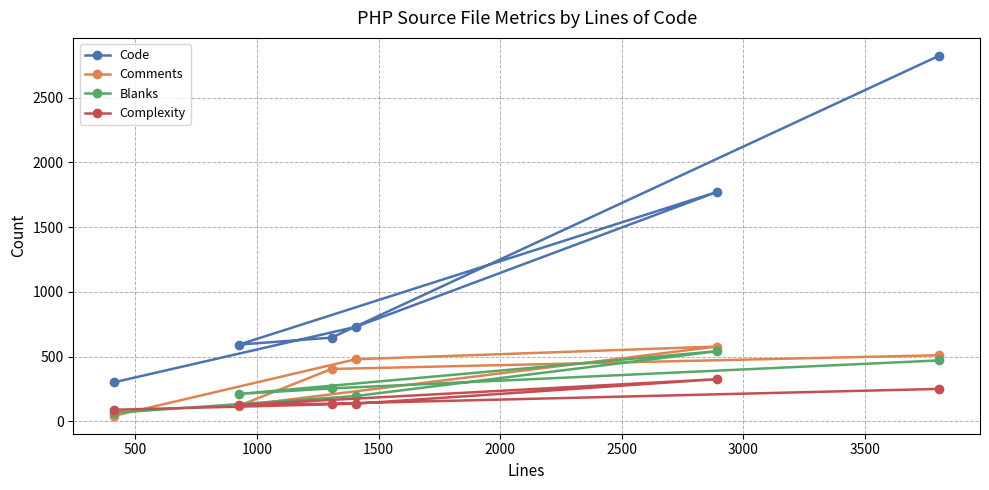

What is the value of the Code point at the 6th from the left?

2822